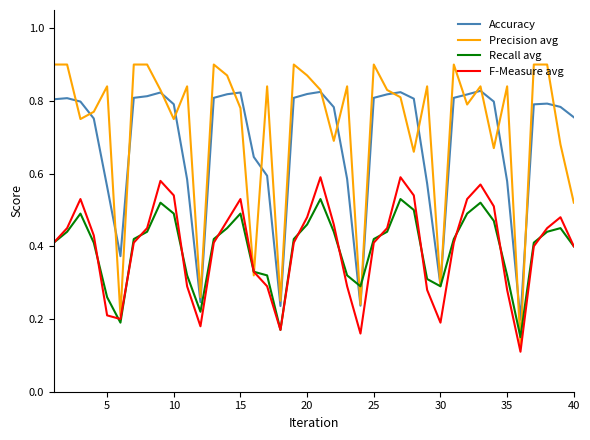

Which series has the largest range (max minus min)?

Precision avg